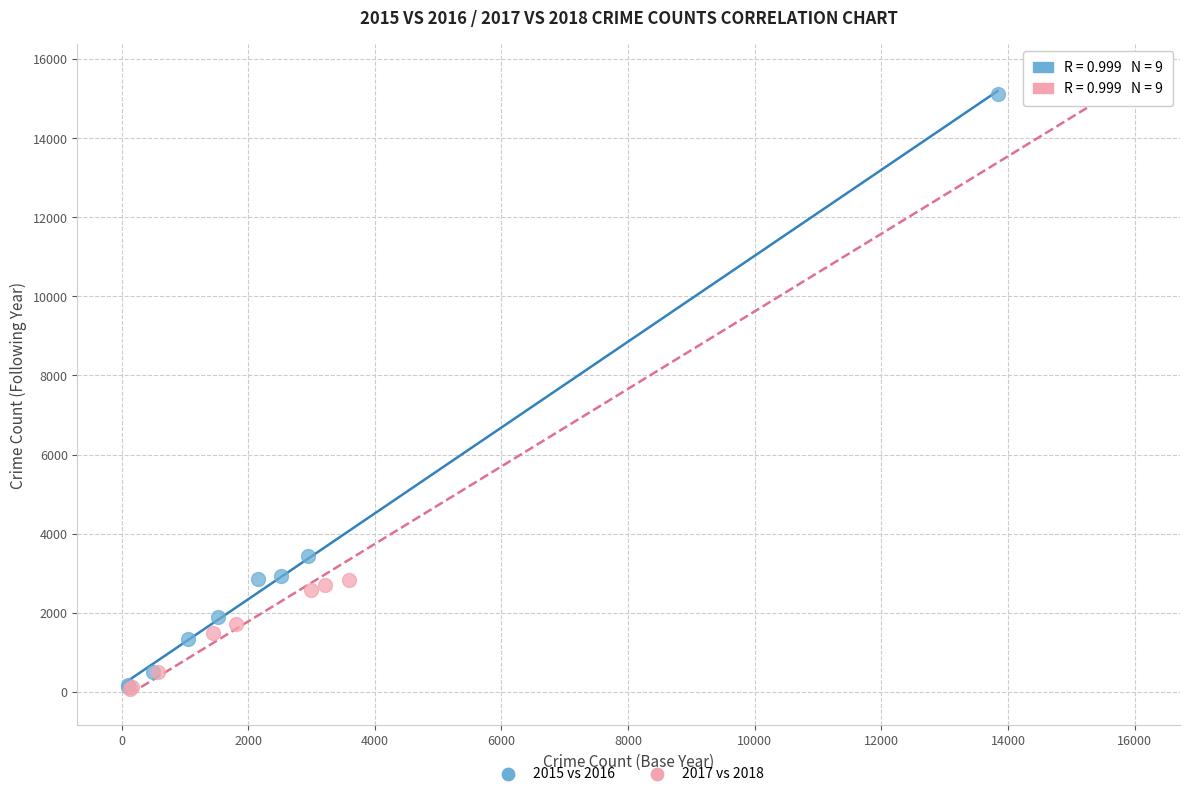

Which series contains the highest Y value?

2017 vs 2018